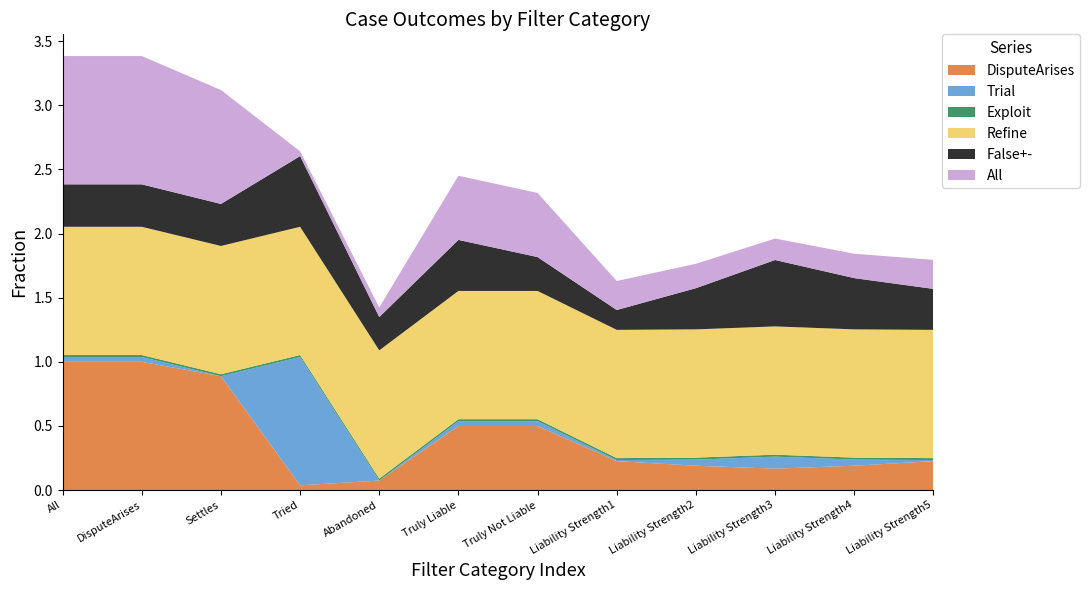

Reading right to left, what are all the values shown in this chart?

DisputeArises: 0.2	0.2	0.2	0.2	0.2	0.5	0.5	0.1	0.0	0.9	1.0	1.0
Exploit: 0.0	0.0	0.0	0.0	0.0	0.0	0.0	0.0	0.0	0.0	0.0	0.0
Refine: 1.0	1.0	1.0	1.0	1.0	1.0	1.0	1.0	1.0	1.0	1.0	1.0
False+-: 0.3	0.4	0.5	0.3	0.2	0.3	0.4	0.3	0.6	0.3	0.3	0.3
All: 0.2	0.2	0.2	0.2	0.2	0.5	0.5	0.1	0.0	0.9	1.0	1.0
Trial: 0.0	0.0	0.1	0.0	0.0	0.0	0.0	0.0	1.0	0.0	0.0	0.0